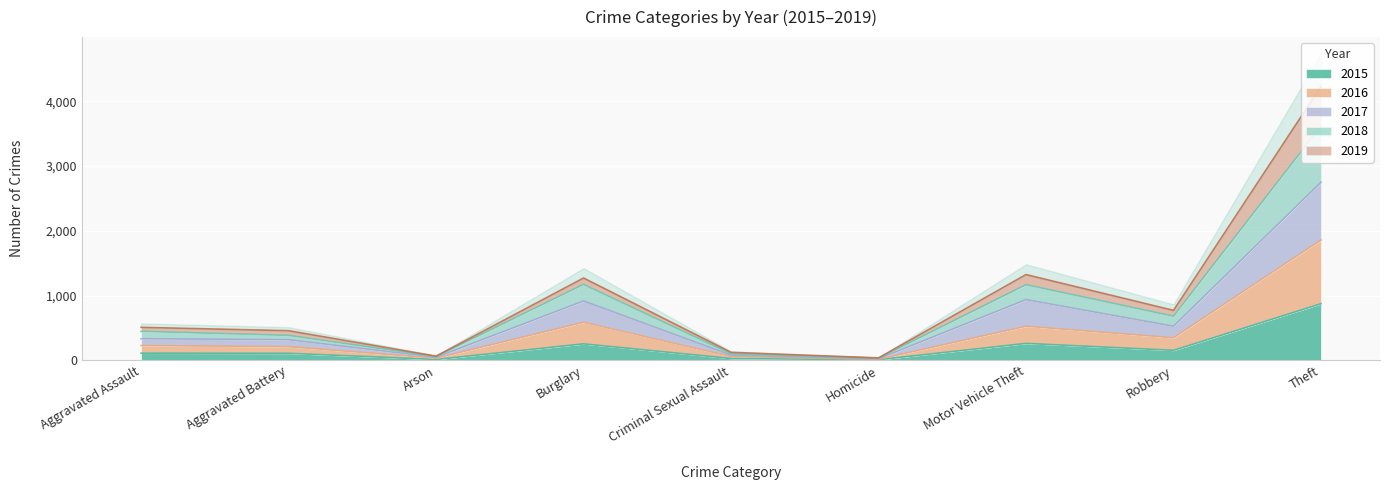

Reading left to right, list all the values displayed in this chart.

2015: Aggravated Assault=110	Aggravated Battery=108	Arson=13	Burglary=254	Criminal Sexual Assault=28	Homicide=9	Motor Vehicle Theft=261	Robbery=154	Theft=874
2016: Aggravated Assault=228	Aggravated Battery=210	Arson=33	Burglary=587	Criminal Sexual Assault=58	Homicide=16	Motor Vehicle Theft=526	Robbery=348	Theft=1858
2017: Aggravated Assault=333	Aggravated Battery=318	Arson=47	Burglary=916	Criminal Sexual Assault=79	Homicide=24	Motor Vehicle Theft=937	Robbery=526	Theft=2750
2018: Aggravated Assault=509	Aggravated Battery=457	Arson=64	Burglary=1271	Criminal Sexual Assault=123	Homicide=37	Motor Vehicle Theft=1324	Robbery=771	Theft=4230
2019: Aggravated Assault=448	Aggravated Battery=385	Arson=59	Burglary=1173	Criminal Sexual Assault=100	Homicide=34	Motor Vehicle Theft=1168	Robbery=681	Theft=3618